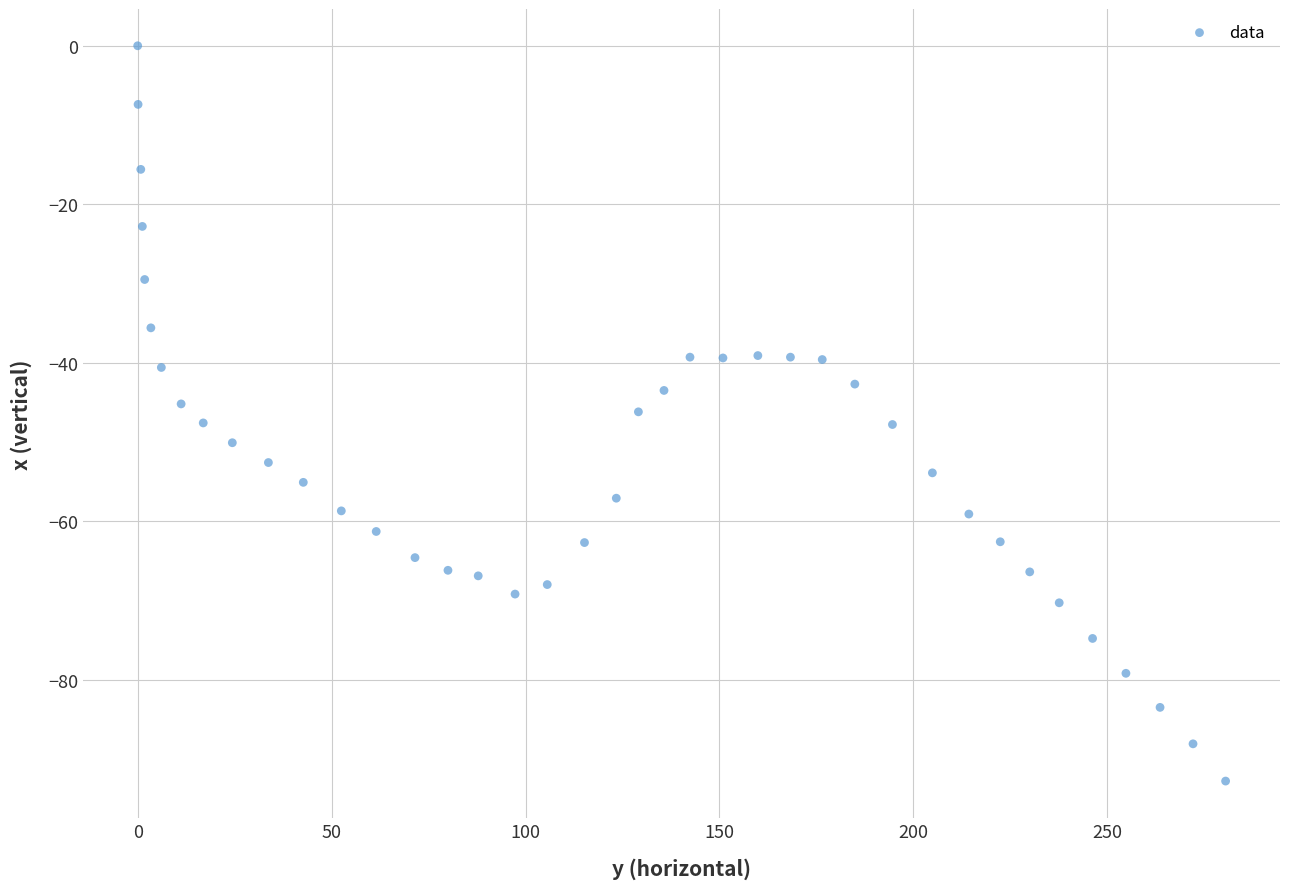

What is the range of X values (max minus min)?

280.5